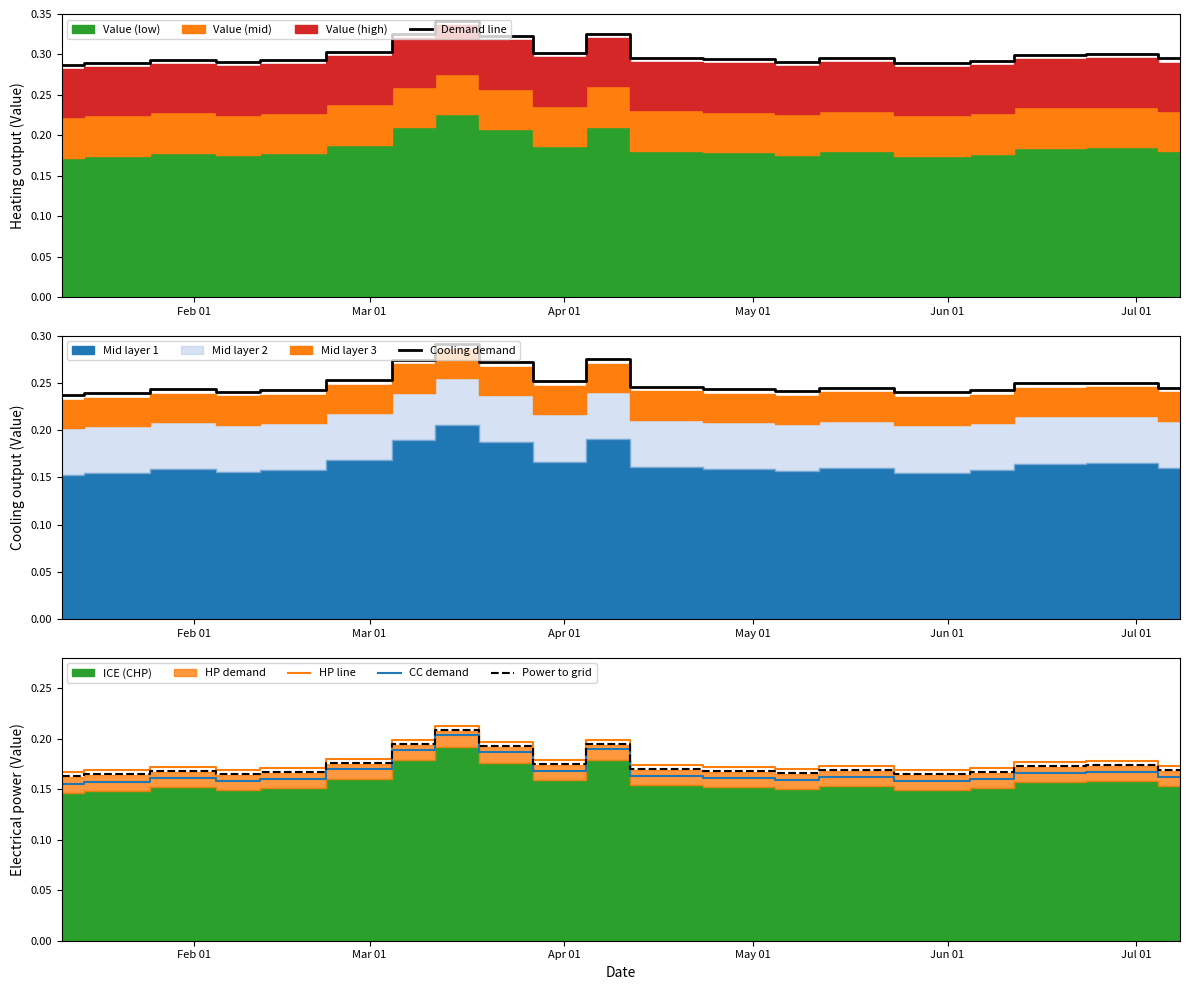

Does the chart have visible grid lines?

No